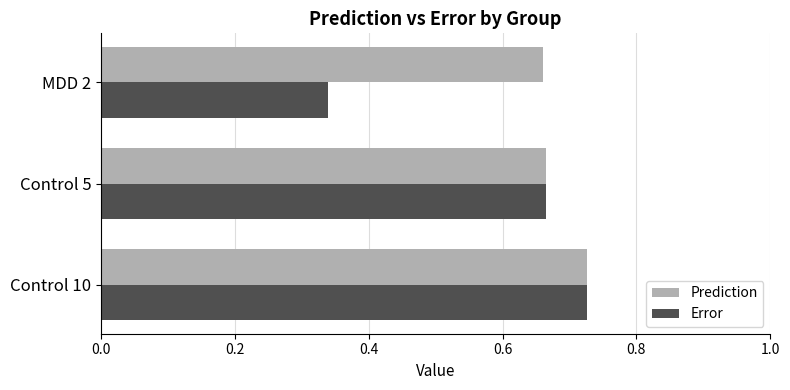

Count the number of categories in the chart.

3